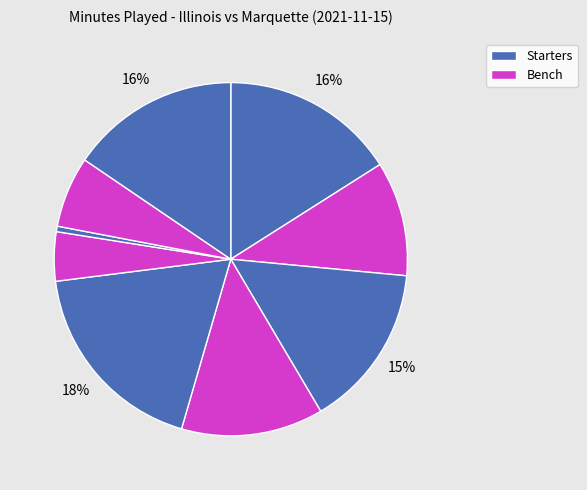

To the nearest percent, what is the difference between the largest and smallest slice percentages?

18%